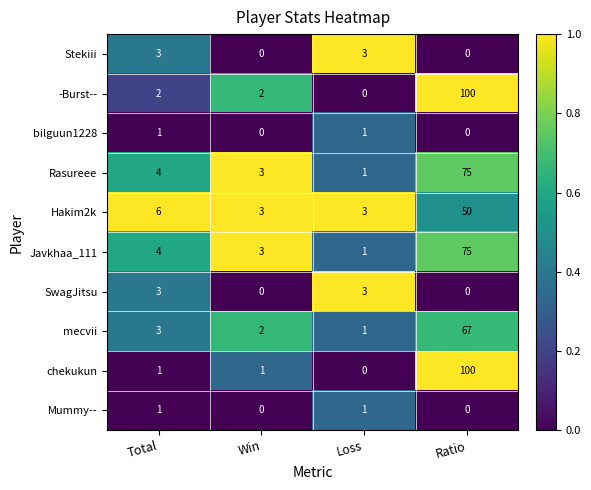

What is the maximum value for mecvii?

67